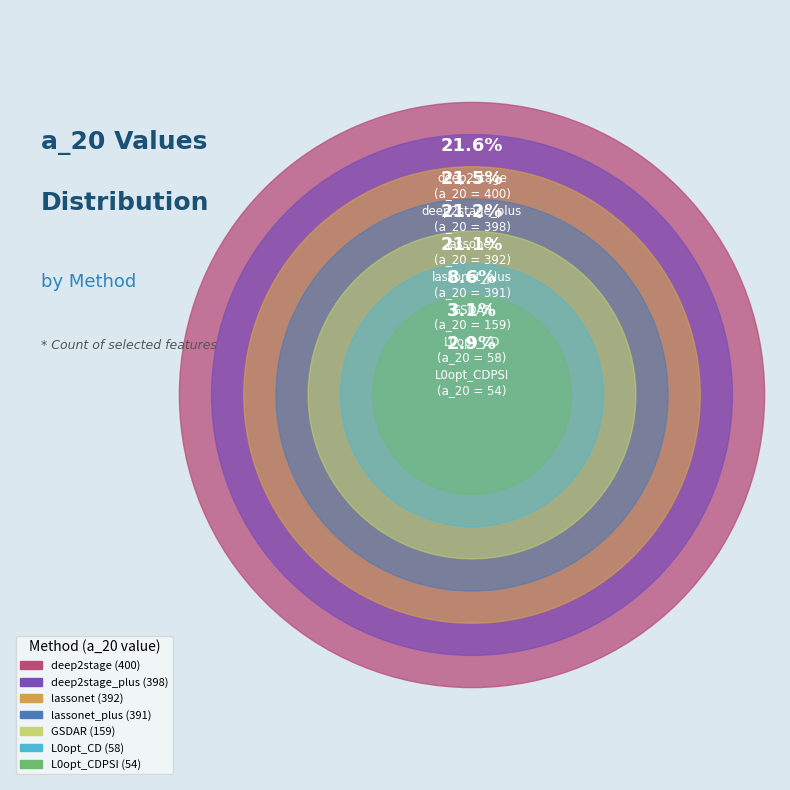

What percentage is NOT represented by L0opt_CD?

96.9%